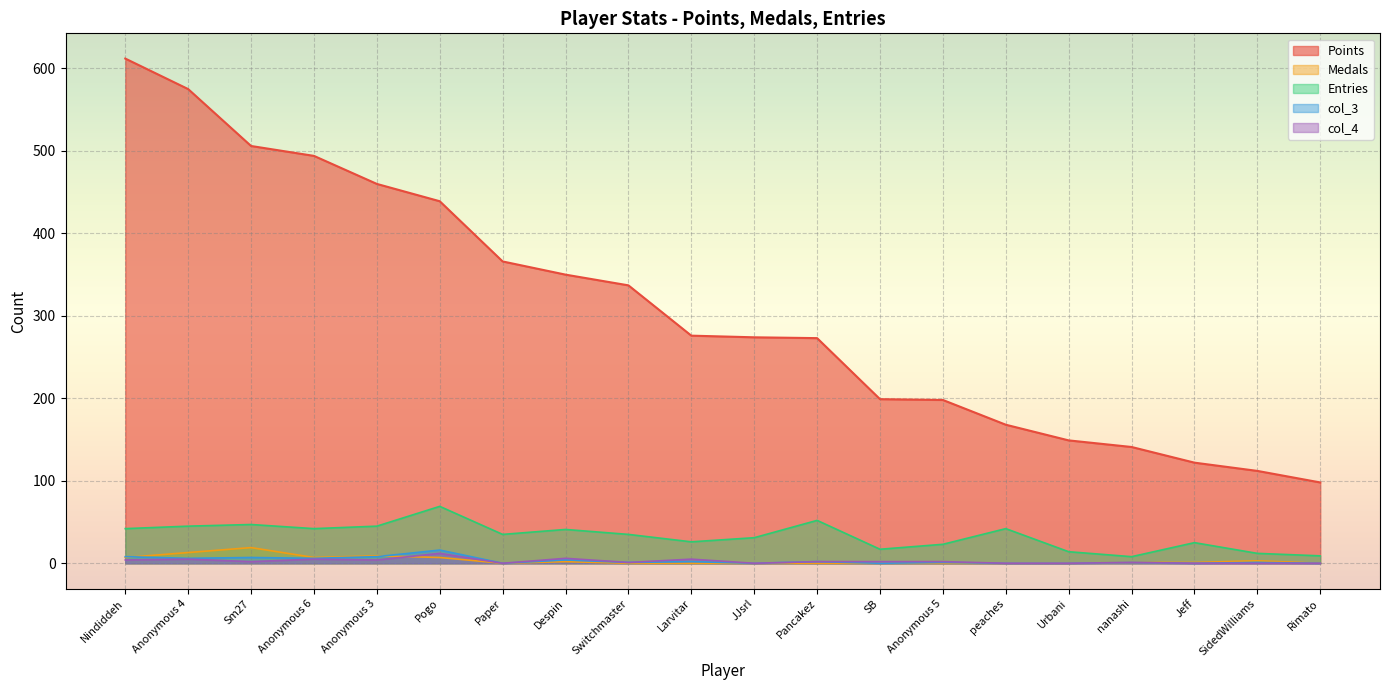

What is the maximum value for col_4?

12